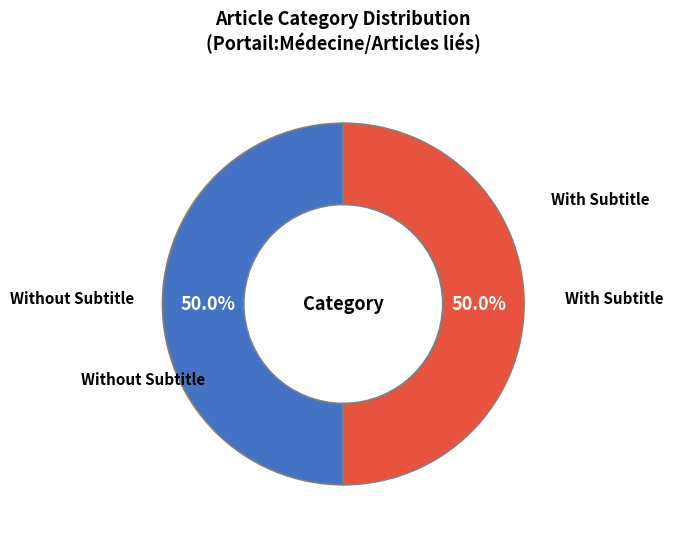

What portion of the pie excludes With Subtitle?

50.0%